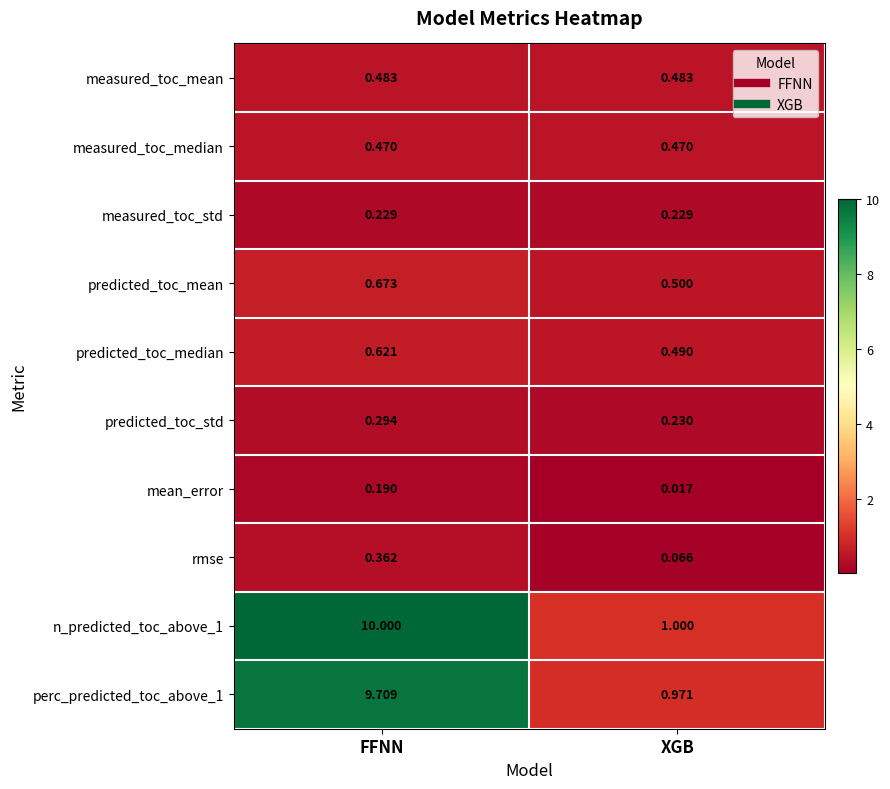

List the series in order of their peak value, highest first.

n_predicted_toc_above_1, perc_predicted_toc_above_1, predicted_toc_mean, predicted_toc_median, measured_toc_mean, measured_toc_median, rmse, predicted_toc_std, measured_toc_std, mean_error